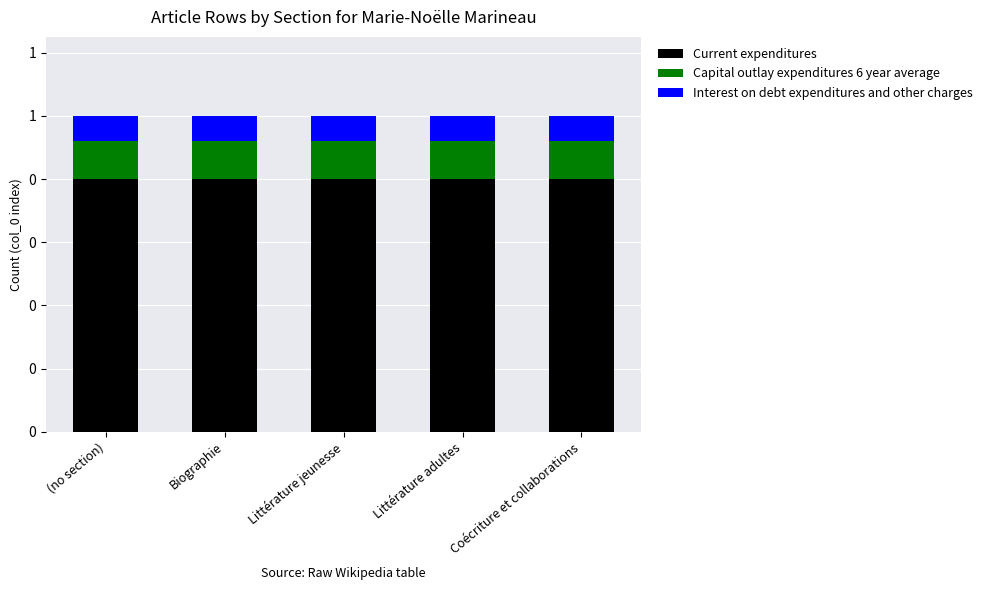

What is the total value across all series at Coécriture et collaborations?

1.0